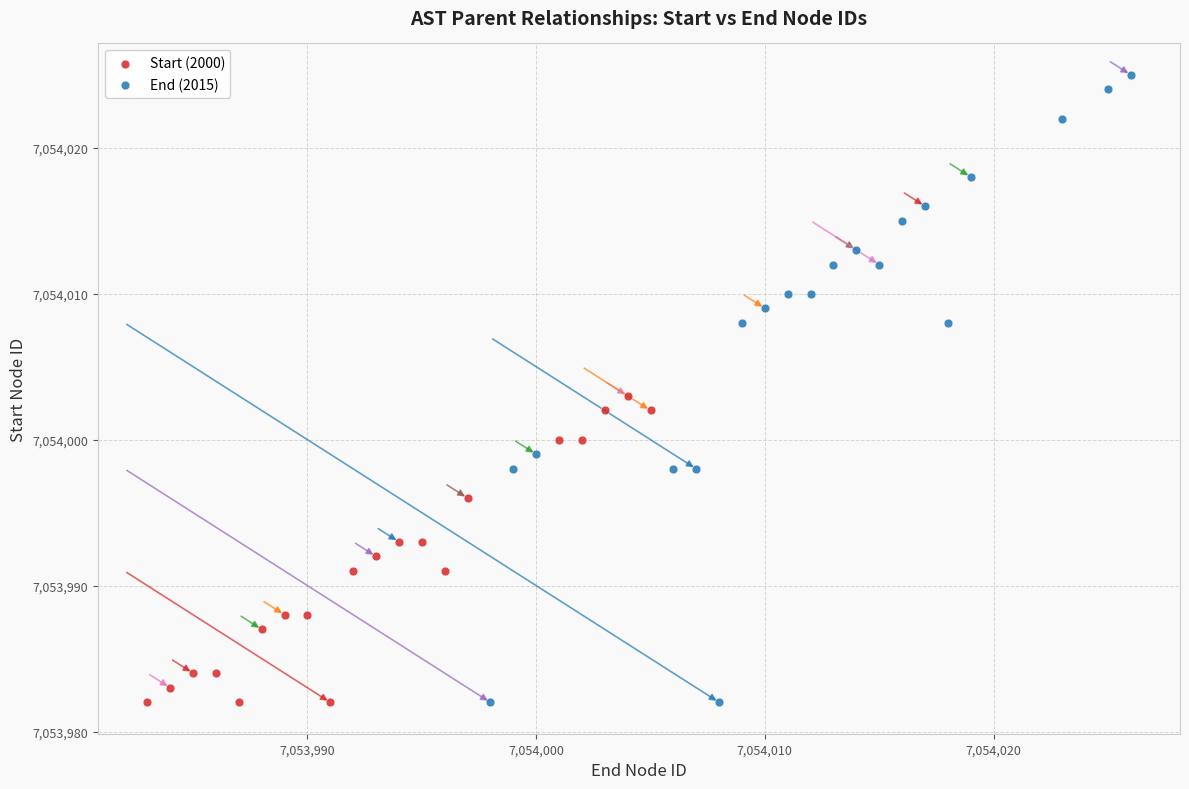

Which series has the largest Y range (max minus min)?

End (2015)